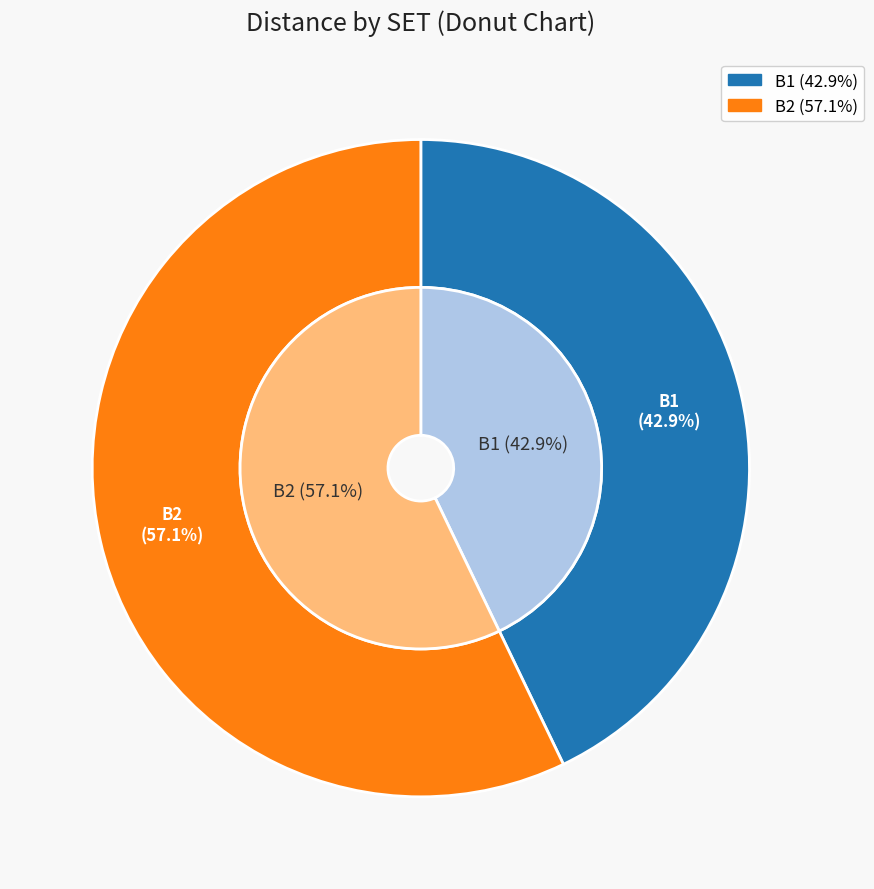

What is the majority slice?

B2